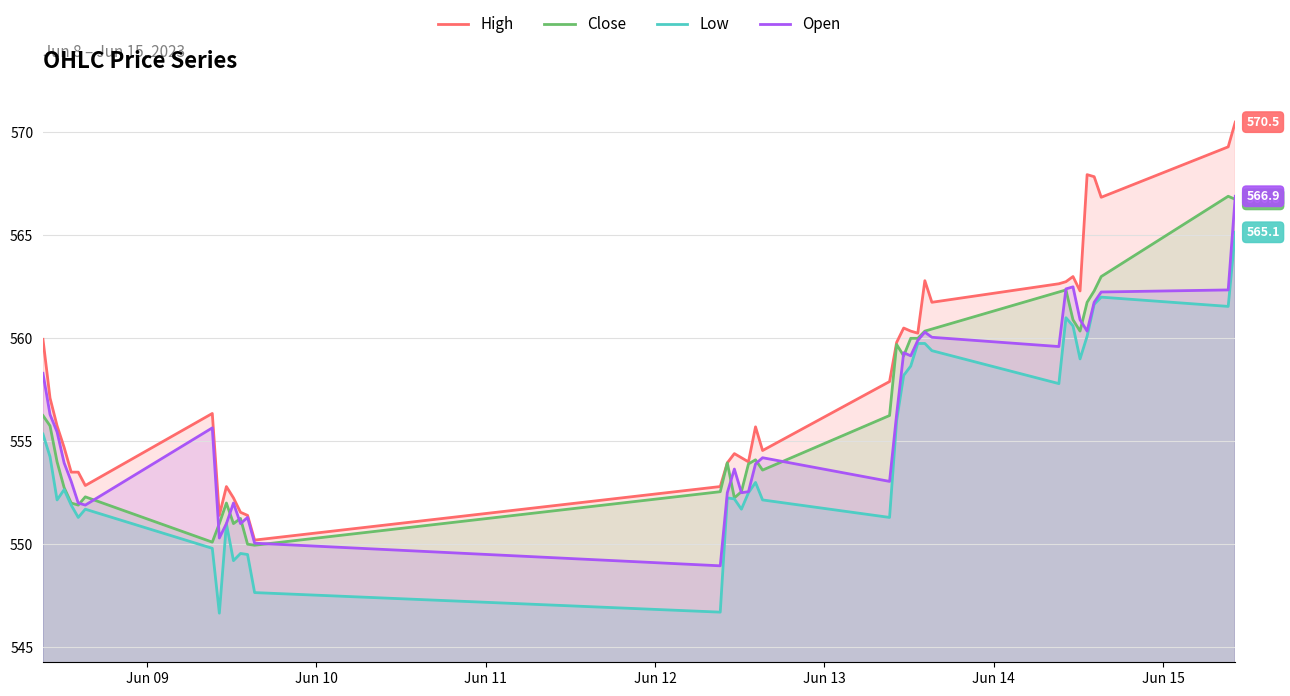

What is the lowest value of the High series?

550.2